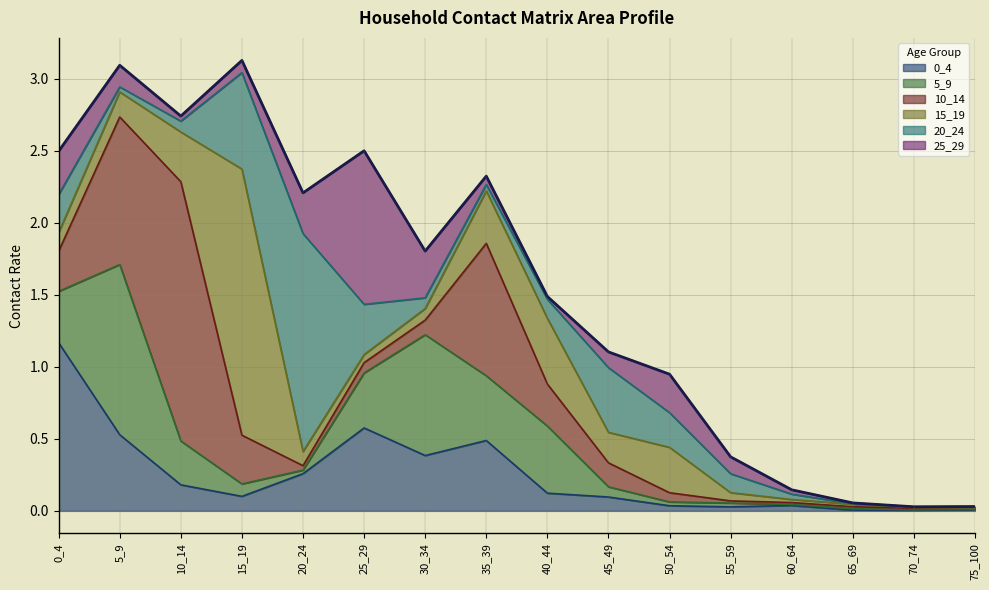

Does the chart have visible grid lines?

Yes